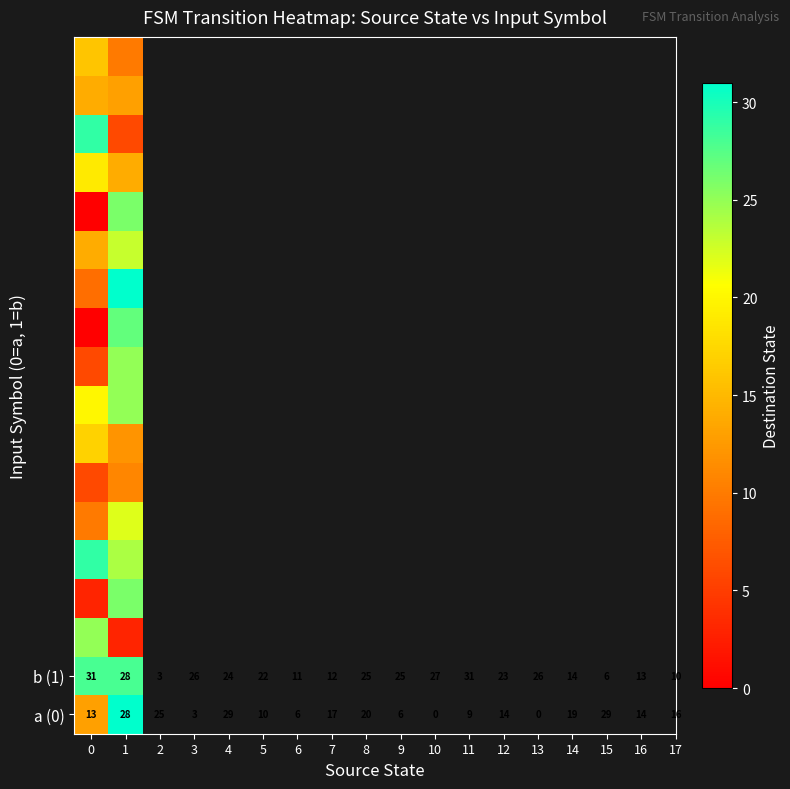

At how many categories does at least one series exceed 1?

2